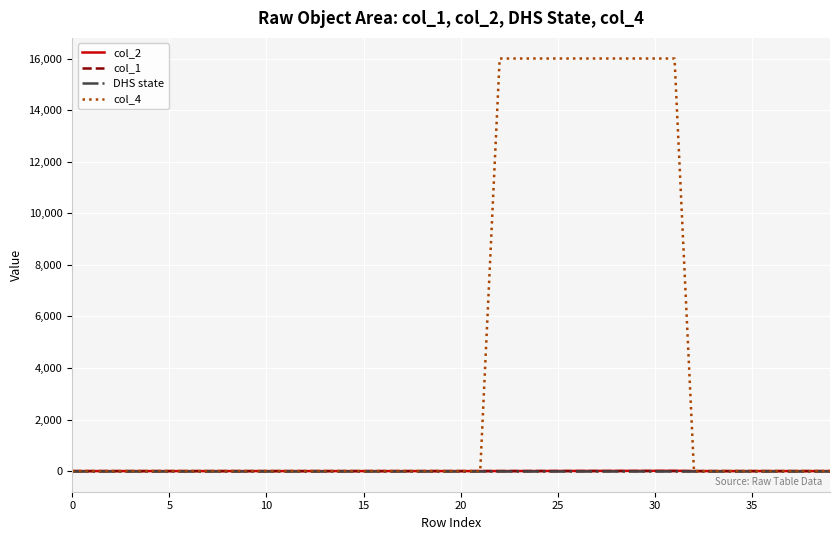

Which series has the widest spread of values?

col_4